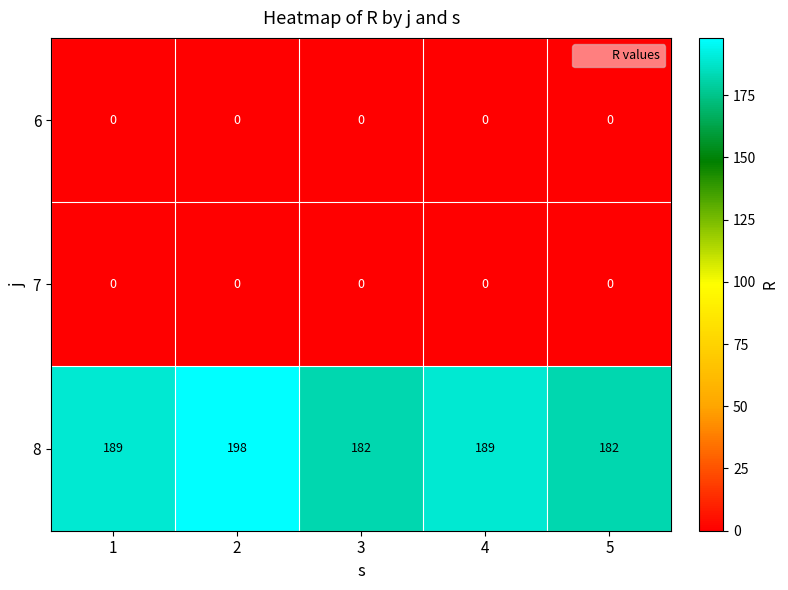

Reading left to right, extract all data points from this chart.

6: 0	0	0	0	0
7: 0	0	0	0	0
8: 189	198	182	189	182